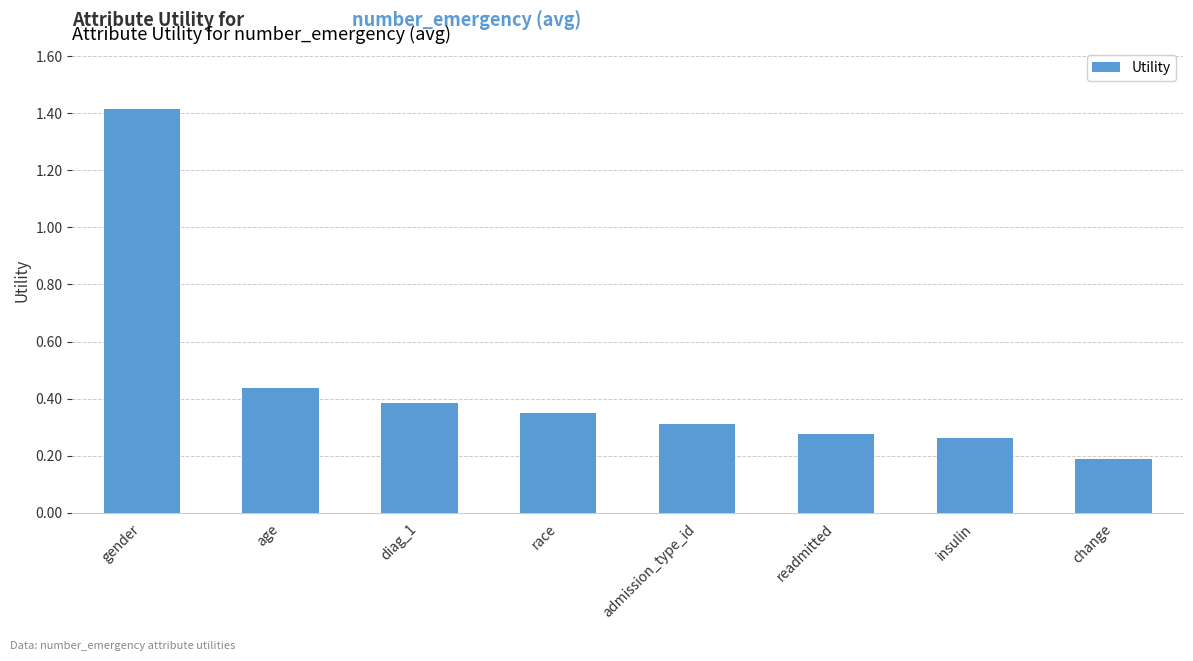

Is it true that the value at race is 0.6?

False